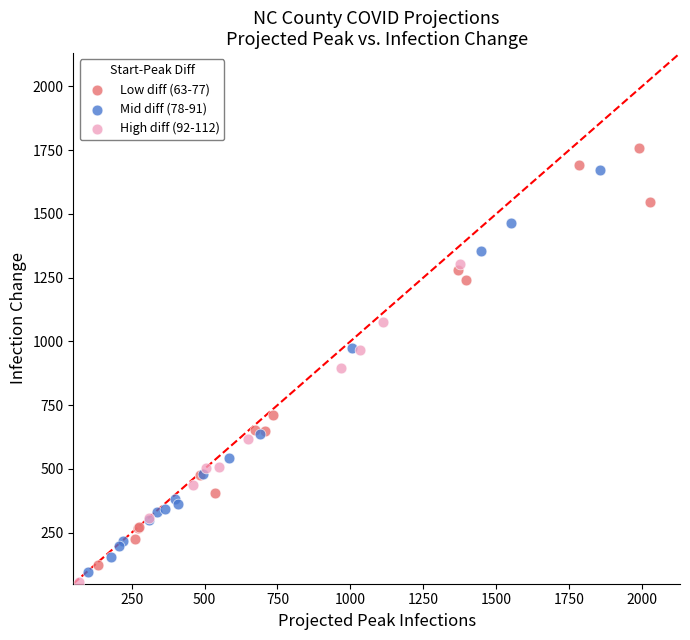

What are all the series names shown in the legend?

Low diff (63-77), Mid diff (78-91), High diff (92-112)